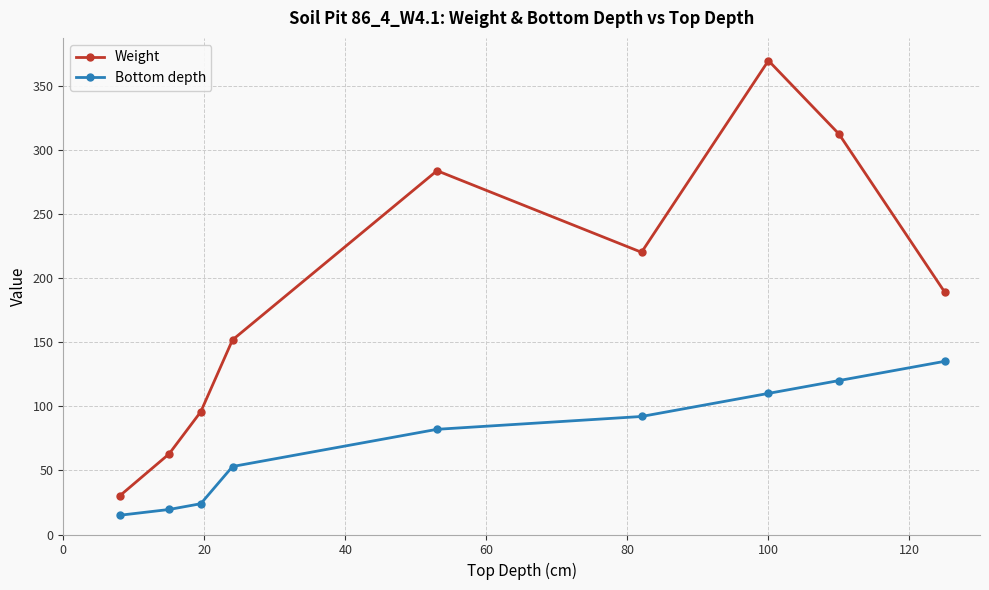

What is the difference between the maximum and minimum values in the Weight series?

339.3